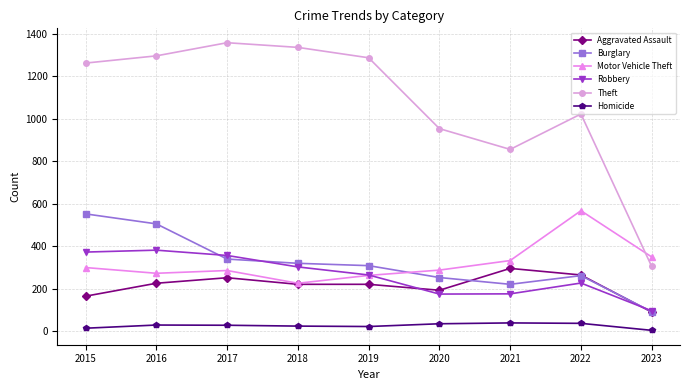

What is the average value of the Robbery series?

261